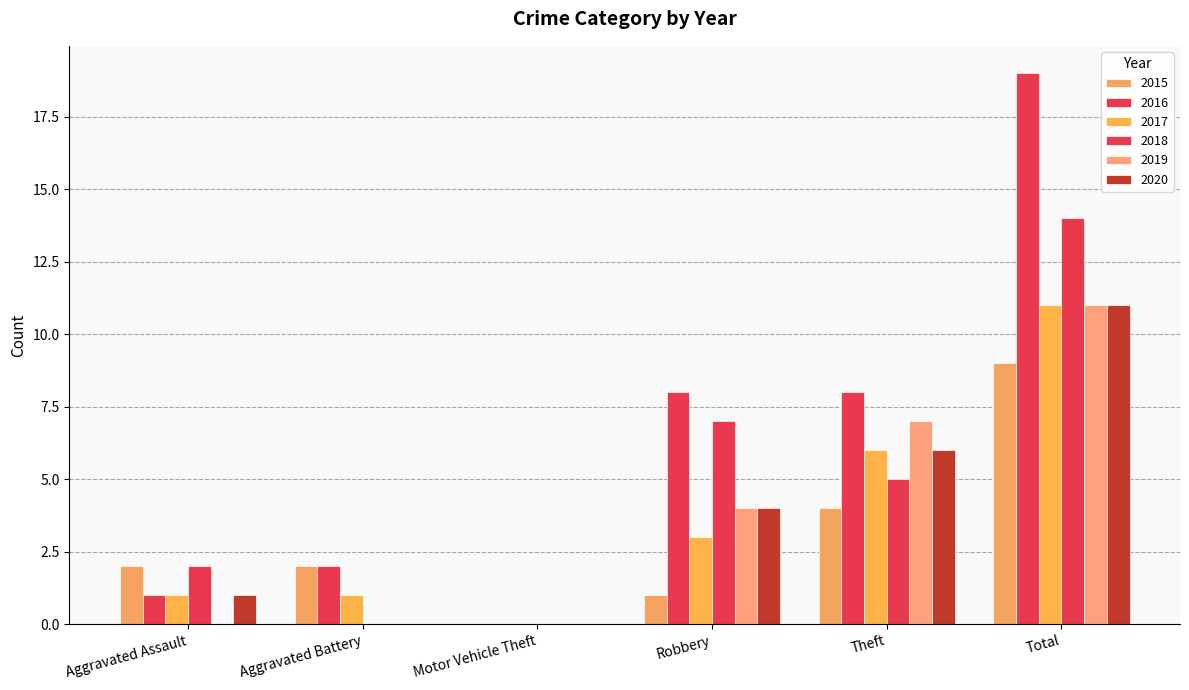

True or false: 2019 has a value of 4 at Robbery.

True